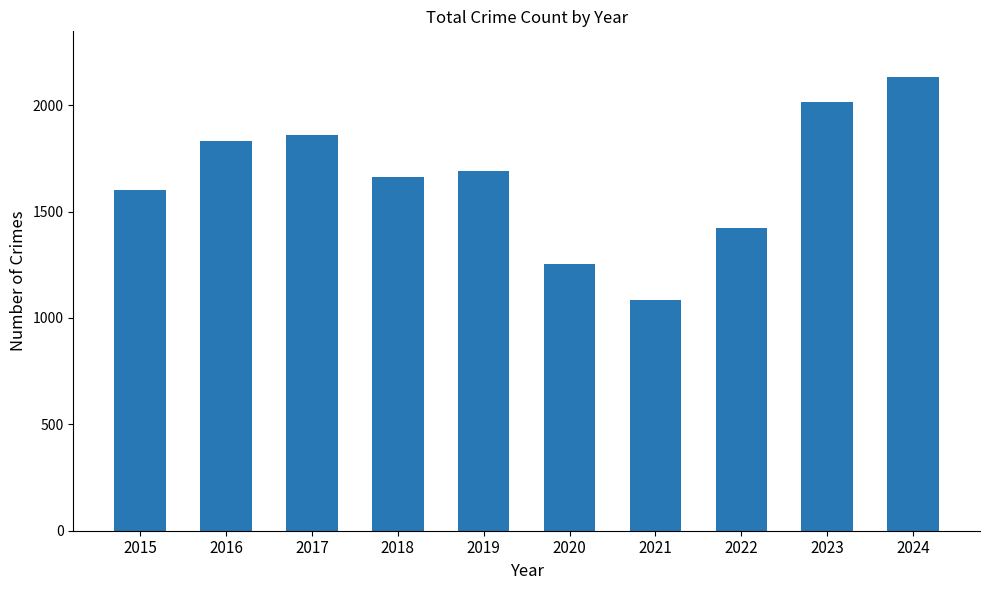

Reading left to right, extract all data points from this chart.

1602	1832	1862	1663	1689	1252	1084	1421	2015	2134